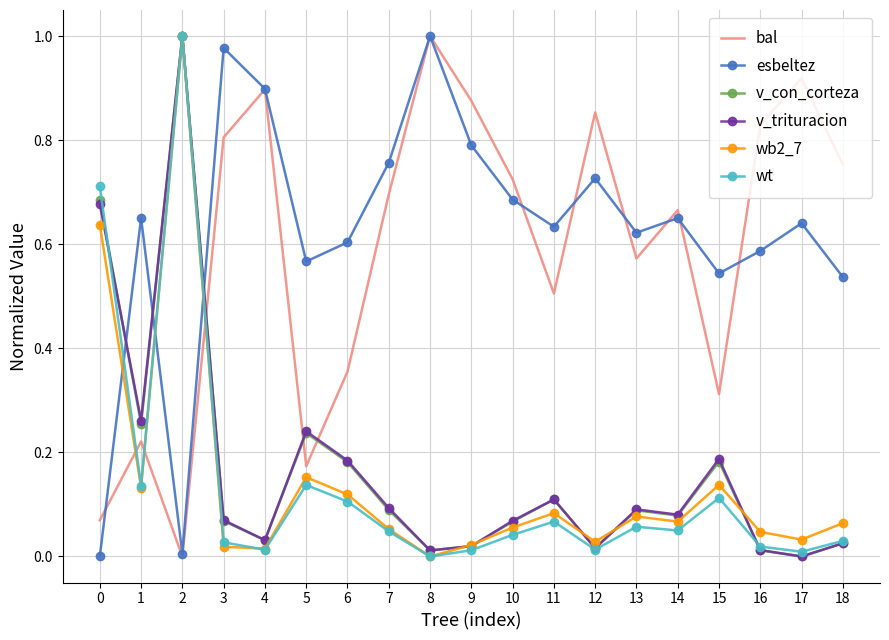

Which series changed the most between 2 and 11?

wt